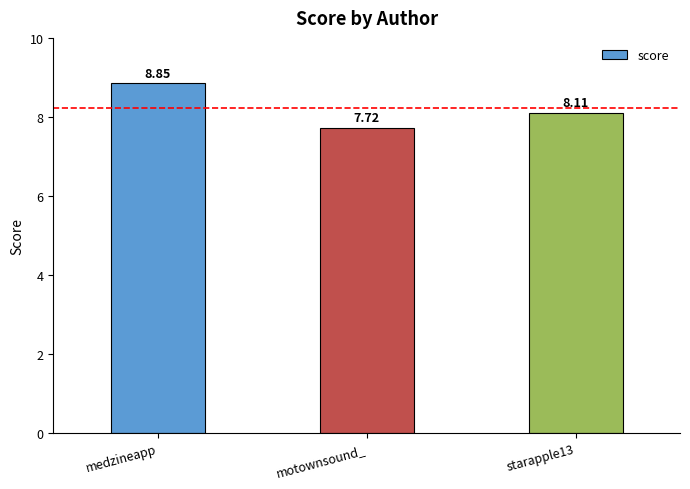

Rank the categories by value from highest to lowest.

medzineapp, starapple13, motownsound_